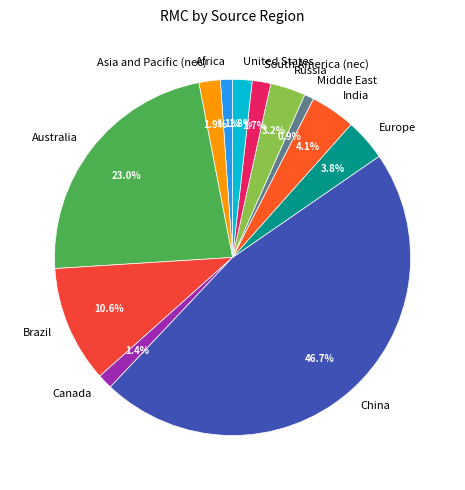

To the nearest percent, what is the difference between the largest and smallest slice percentages?

46%